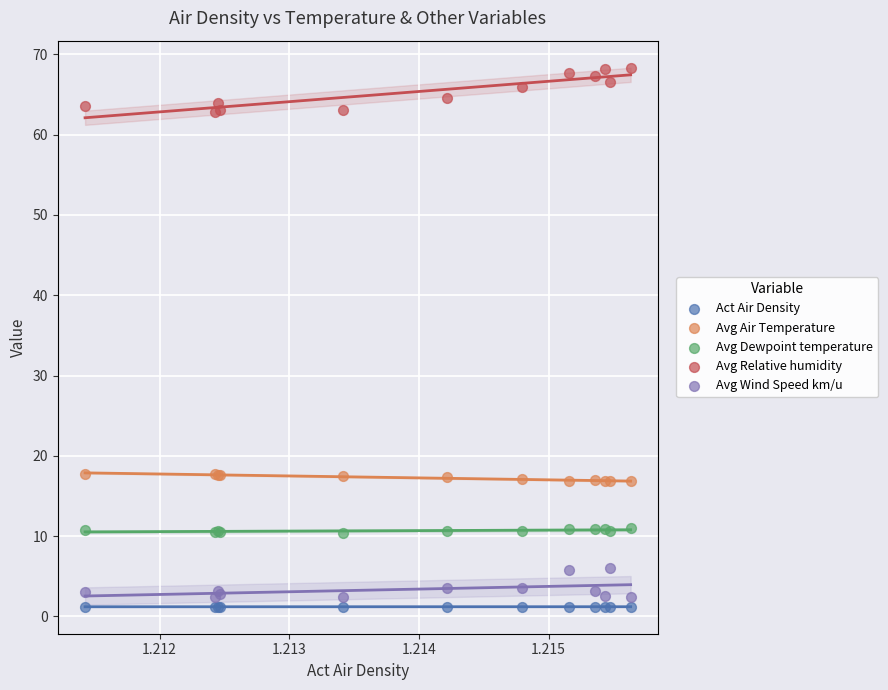

Which series reaches the maximum Y coordinate?

Avg Relative humidity